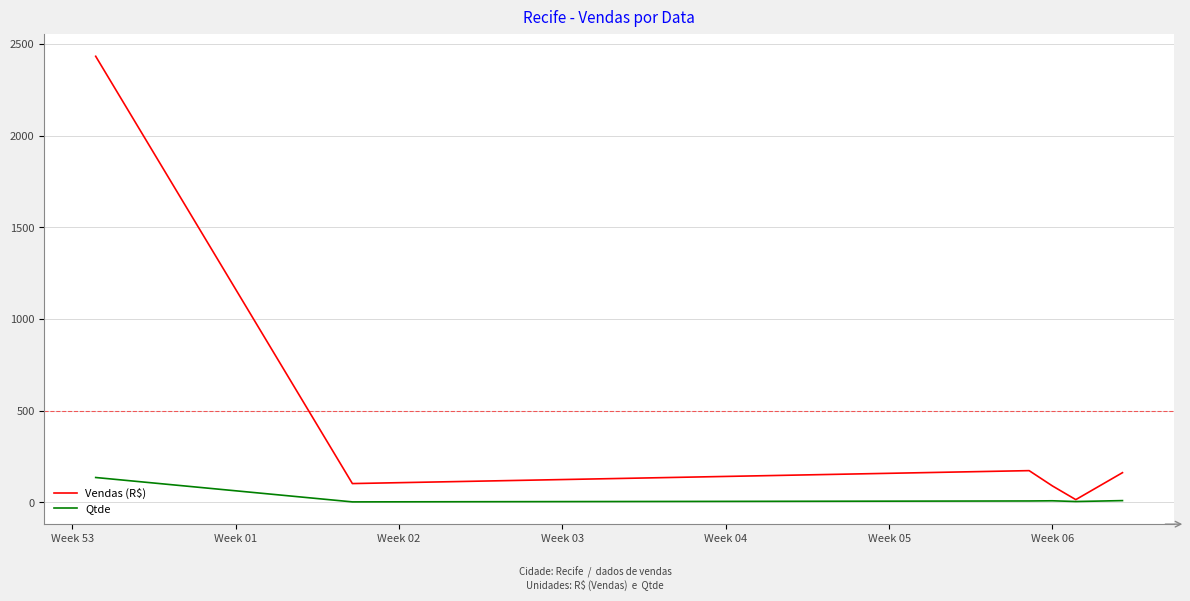

Rank the series by their maximum value, from lowest to highest.

Qtde, Vendas (R$)